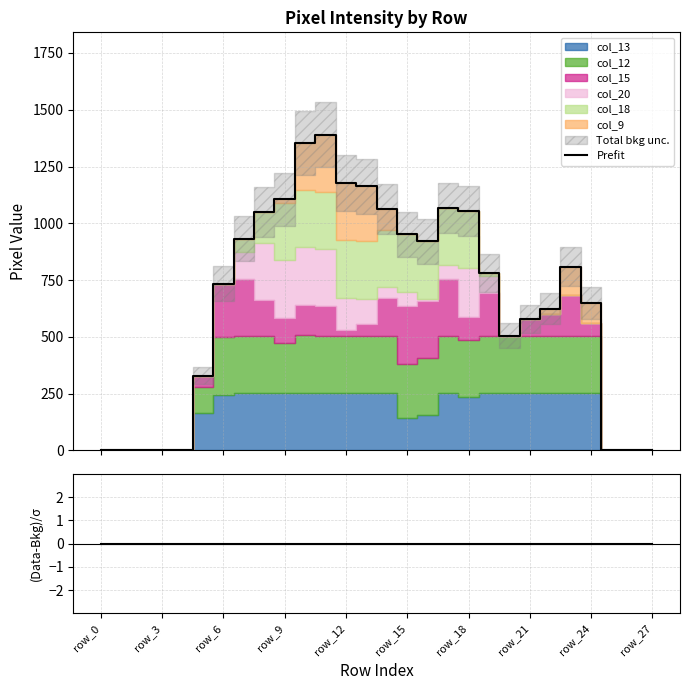

Where is the first local maximum for Prefit?

11